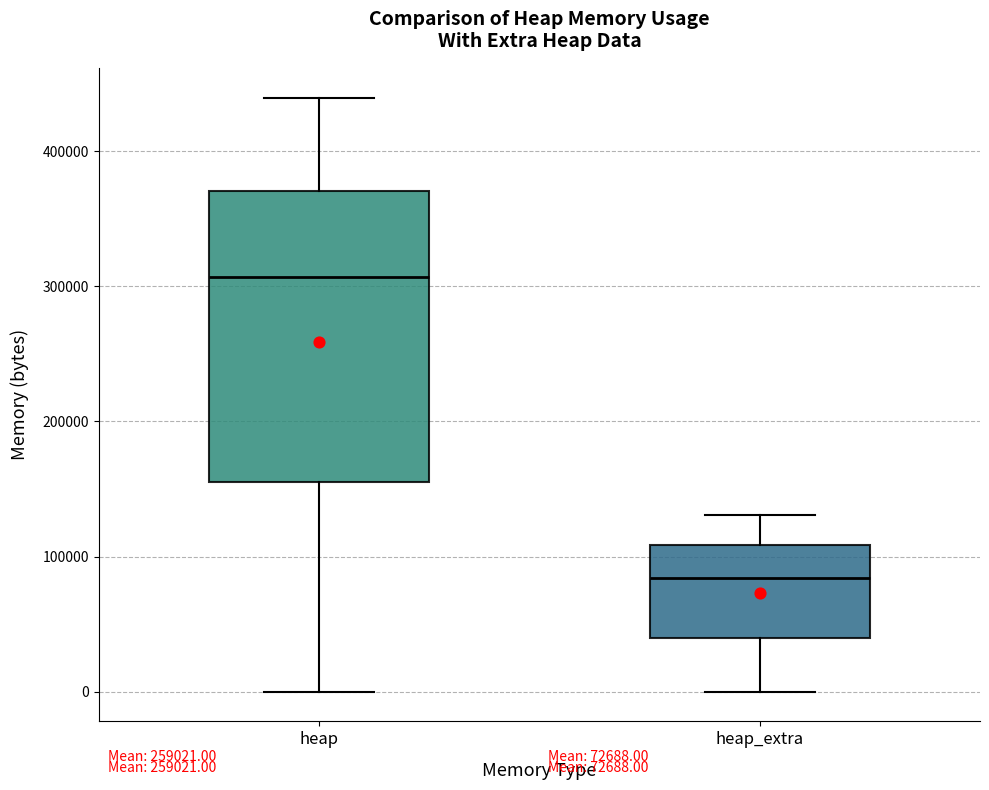

Comparing the boxes themselves (not the whiskers), which one is the tallest?

heap